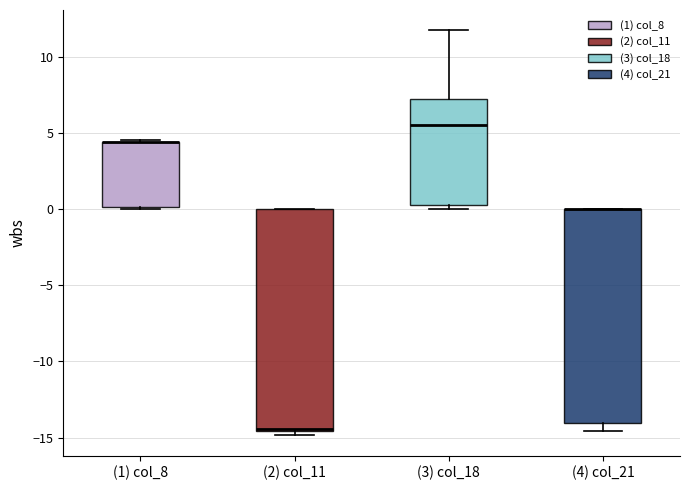

Where does the upper whisker of the box for (3) col_18 end on the y-axis? The values are not printed on the chart, so give them approximately, as read against the axis.

11.5